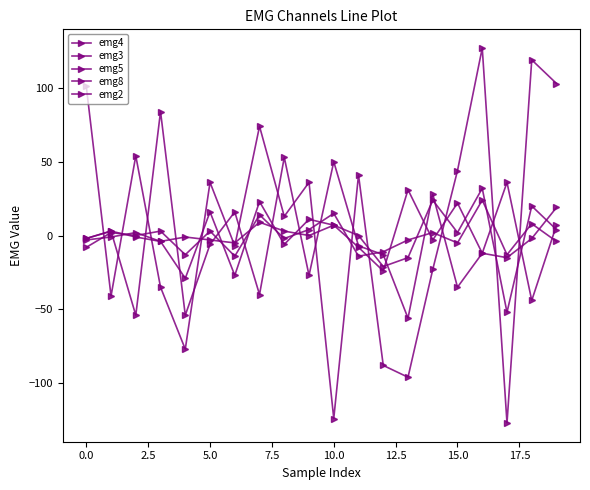

How many lines are shown in the chart?

5